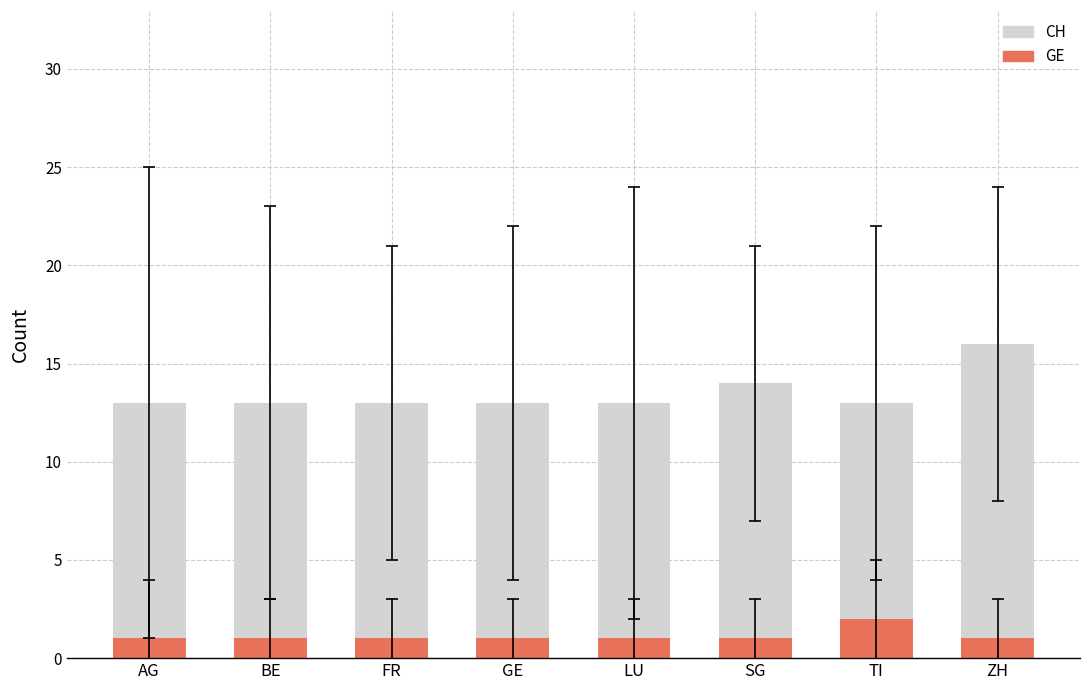

Does the chart contain stacked bars?

No